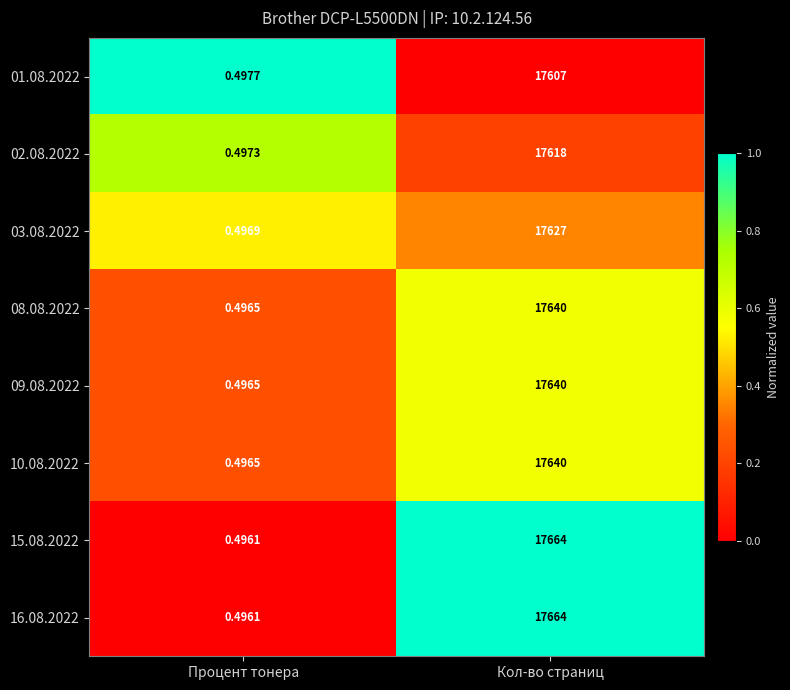

Rank the categories by 03.08.2022 value from lowest to highest.

Процент тонера, Кол-во страниц